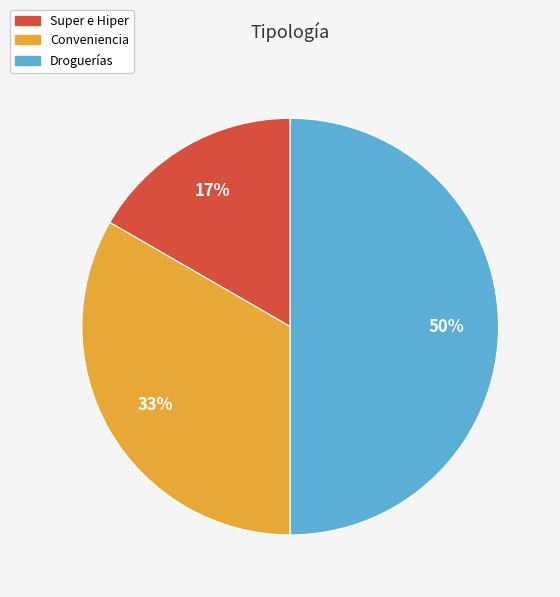

Rank the categories by value from highest to lowest.

Droguerías, Conveniencia, Super e Hiper